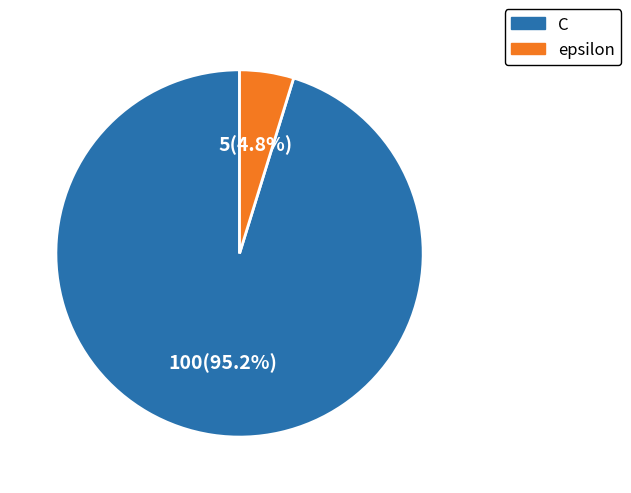

The epsilon slice represents 14% of the pie. True or false?

False